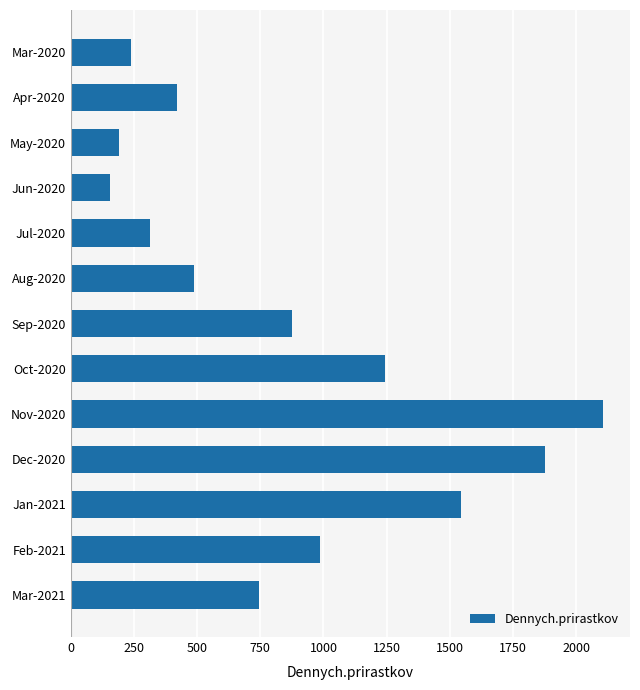

True or false: the data shows 2108 at Nov-2020.

True